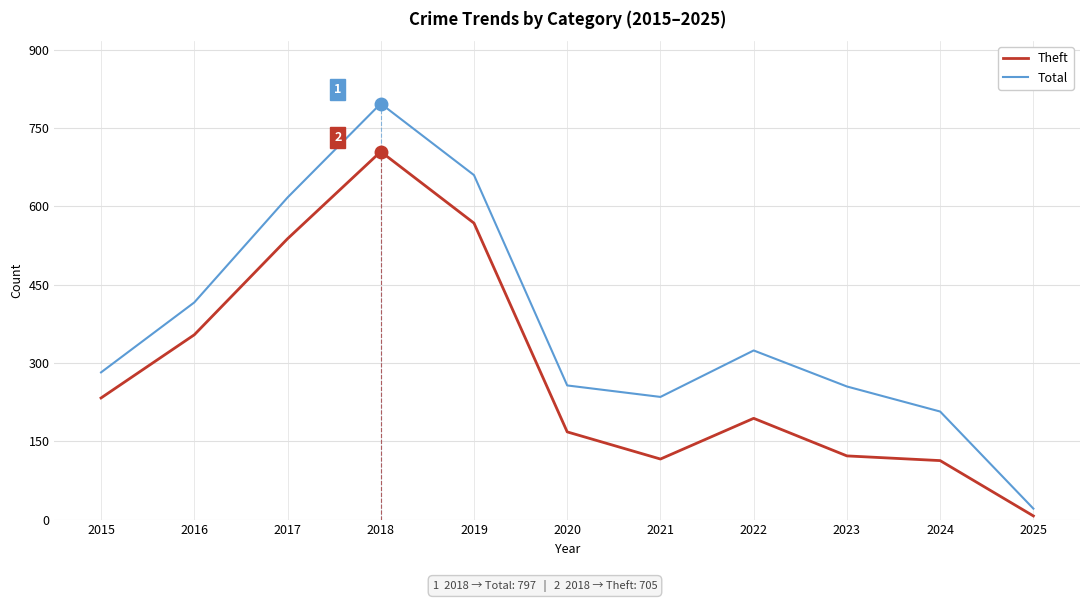

What is the sum of all Theft values?

3118